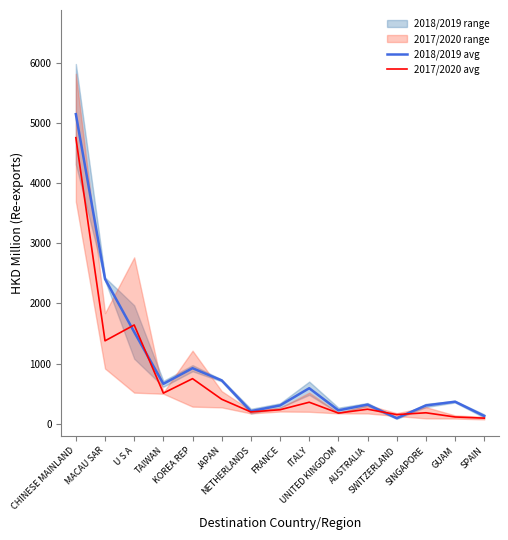

Which series has the largest total across all categories?

2018/2019 avg